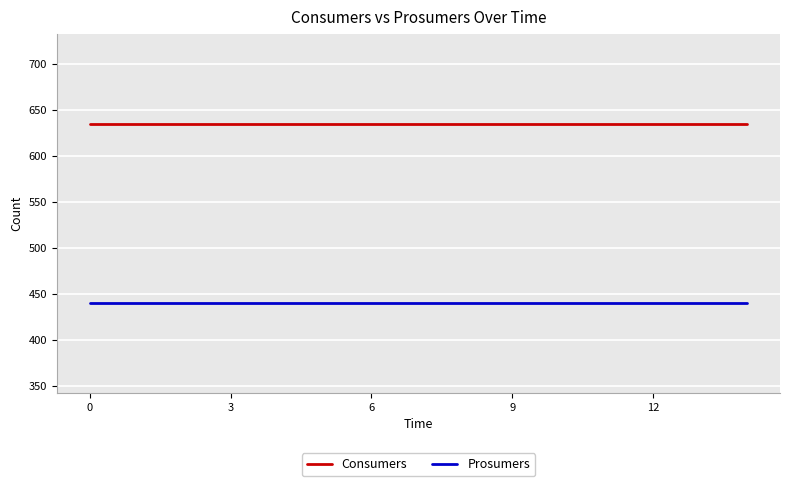

List the series in order of their peak value, lowest first.

Prosumers, Consumers